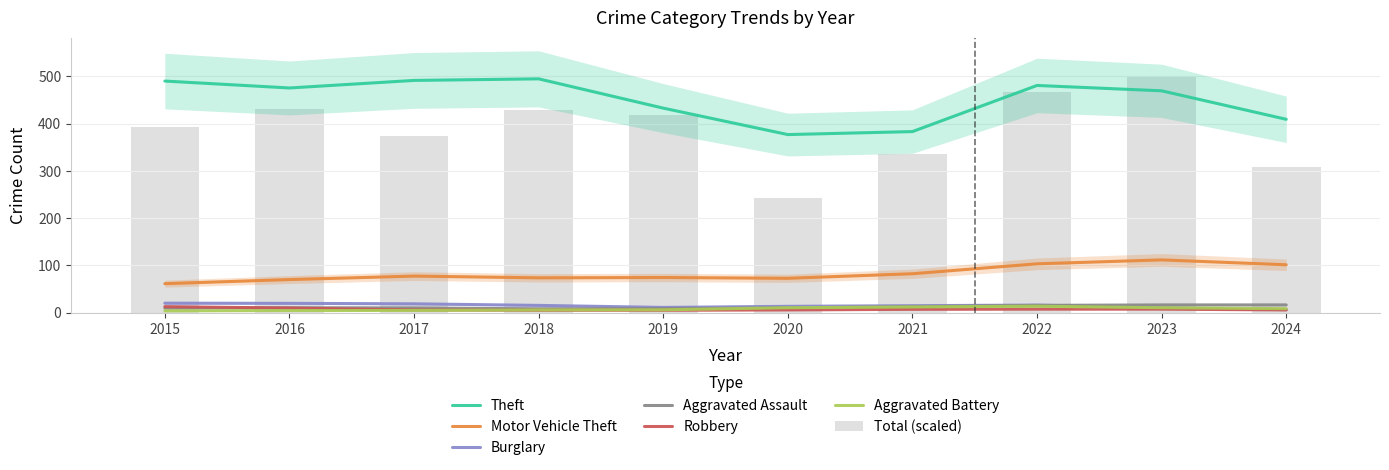

What is the maximum value shown in the chart?

554